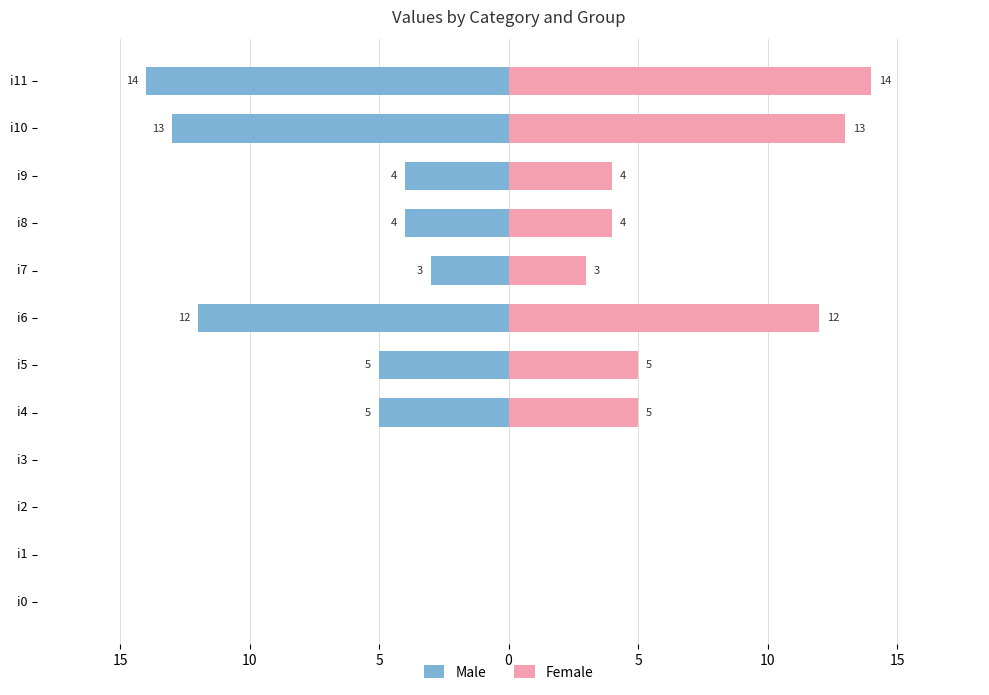

What is the minimum value for Male?

-14